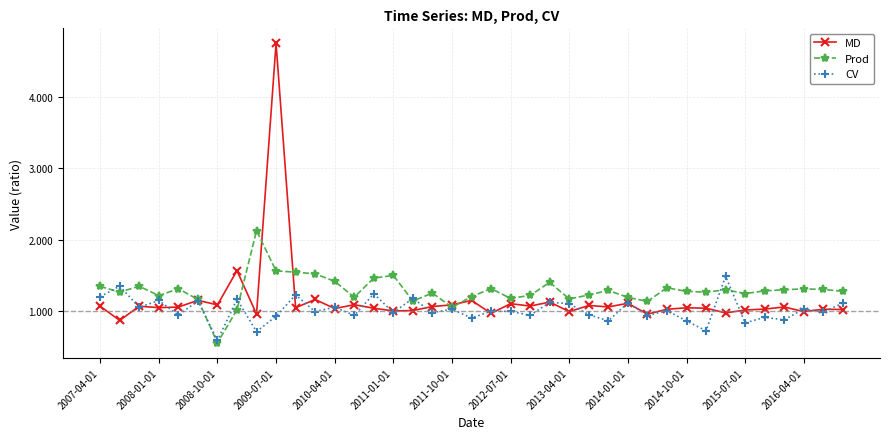

What are all the series names shown in the legend?

MD, Prod, CV